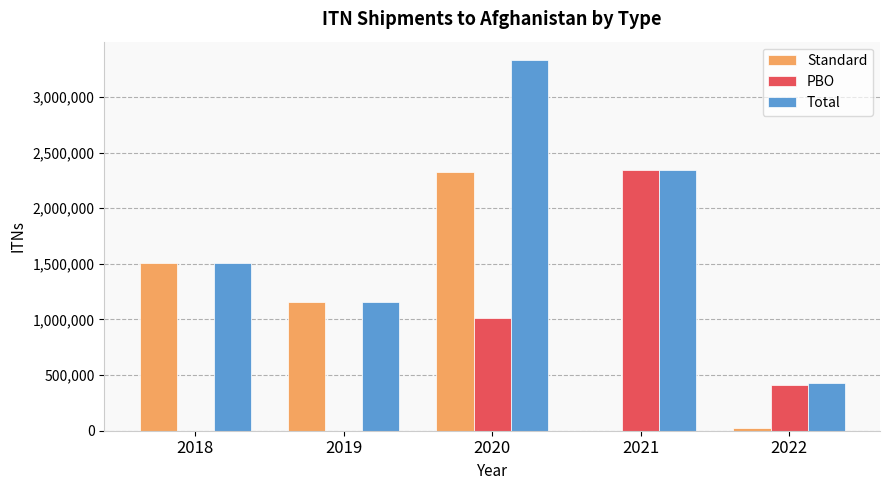

Which series has the largest total across all categories?

Total